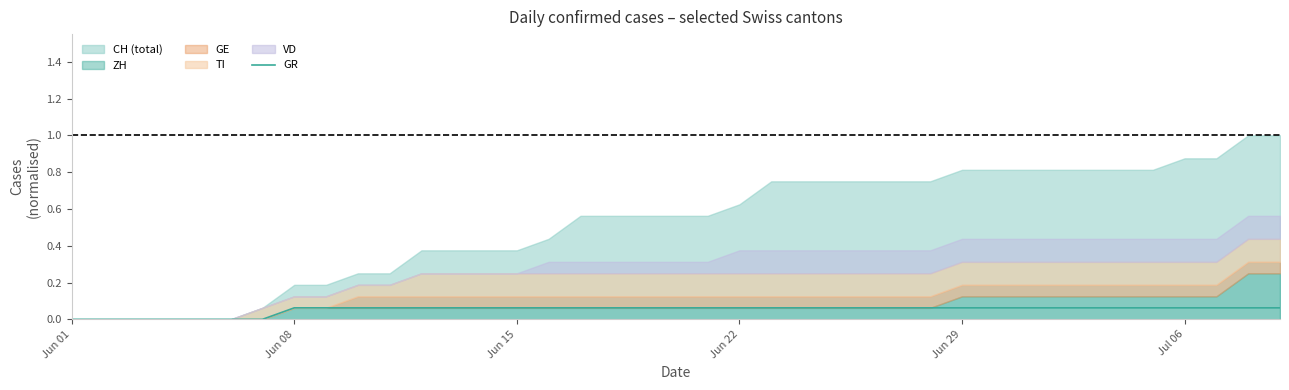

True or false: the data shows 0.1 at Jul 06.

False